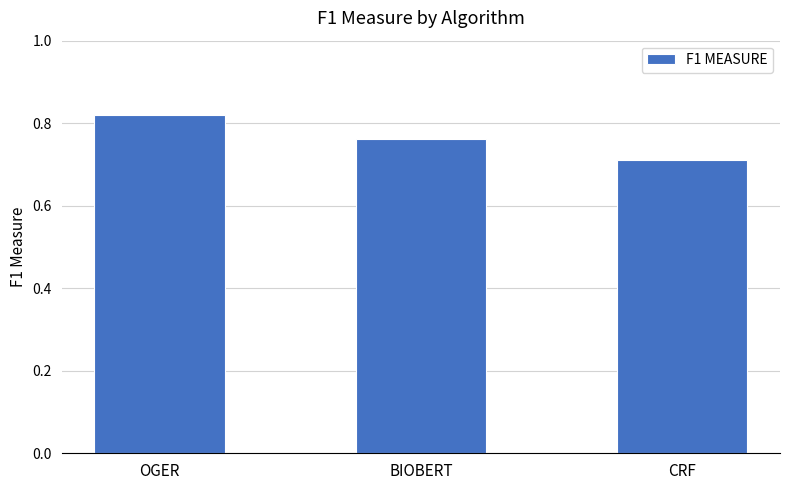

List the labels in order of value, smallest first.

CRF, BIOBERT, OGER